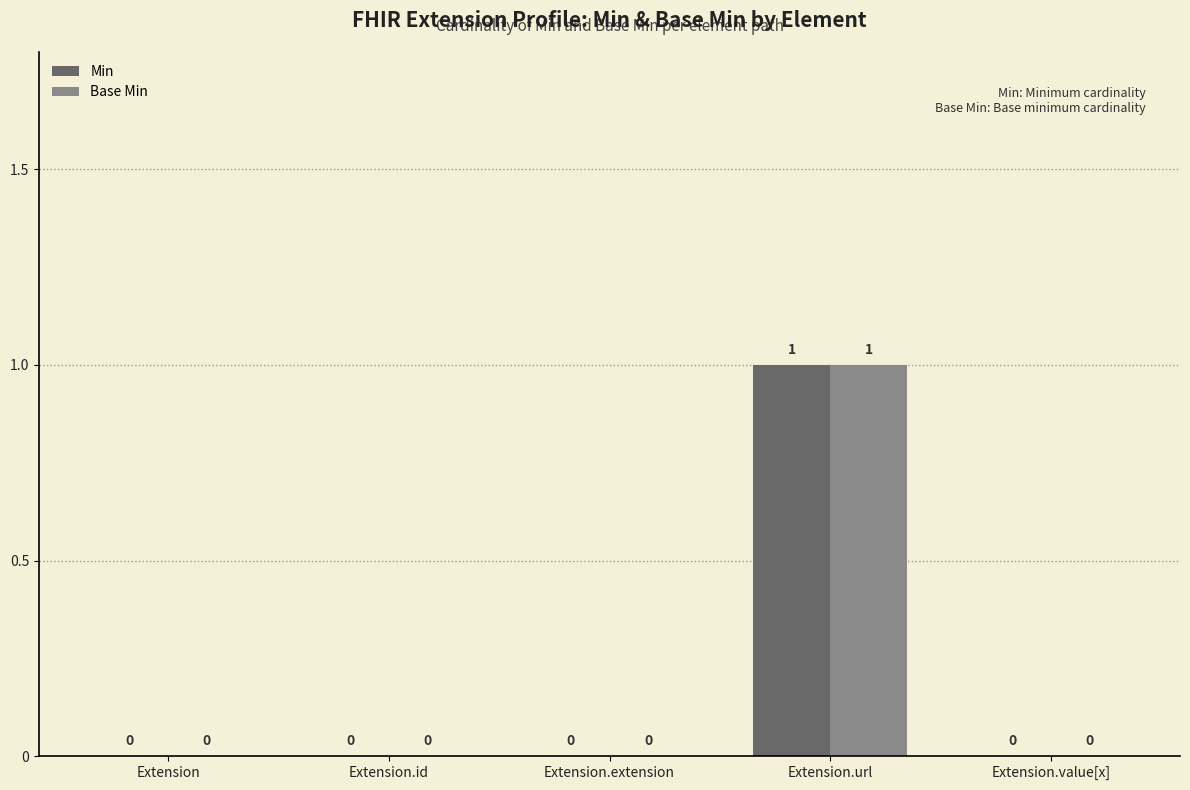

Is it true that Base Min equals 0 at Extension.id?

True